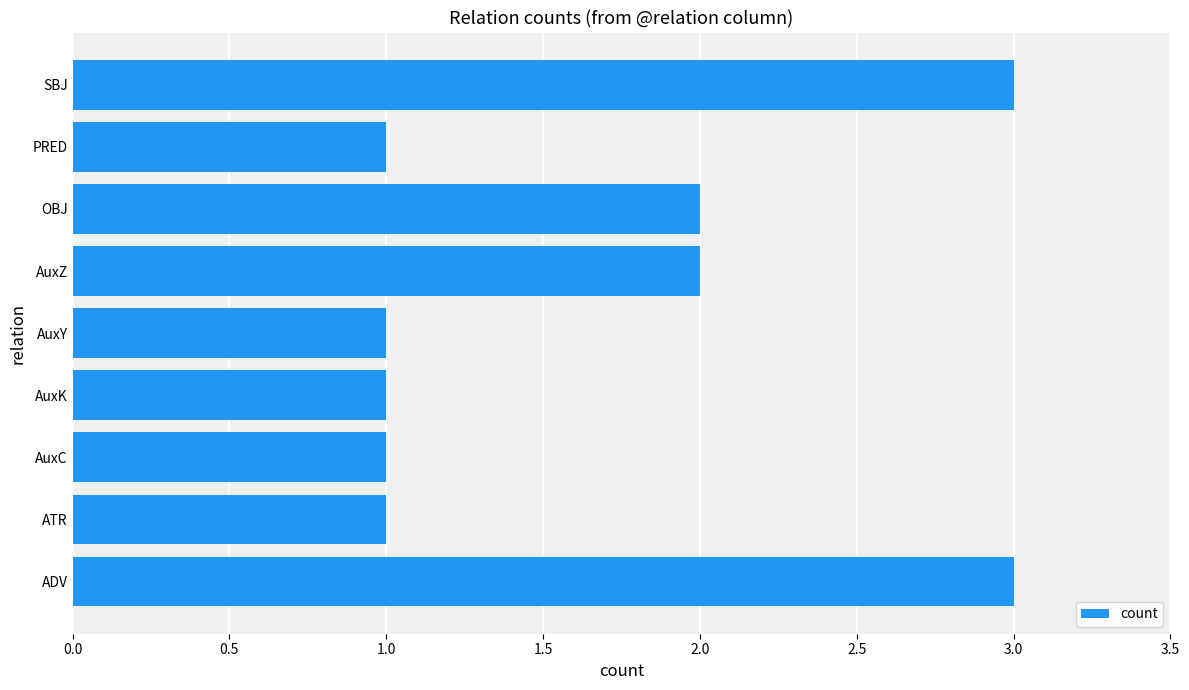

What is the ratio of the value at AuxK to the value at AuxY?

1.0